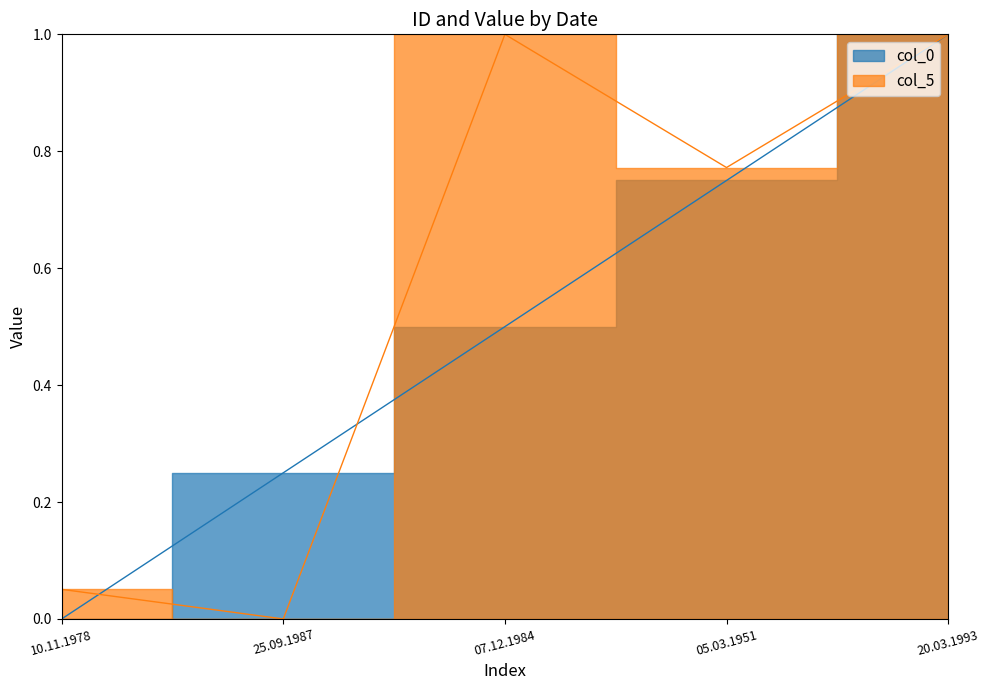

At how many categories does at least one series exceed 0?

5